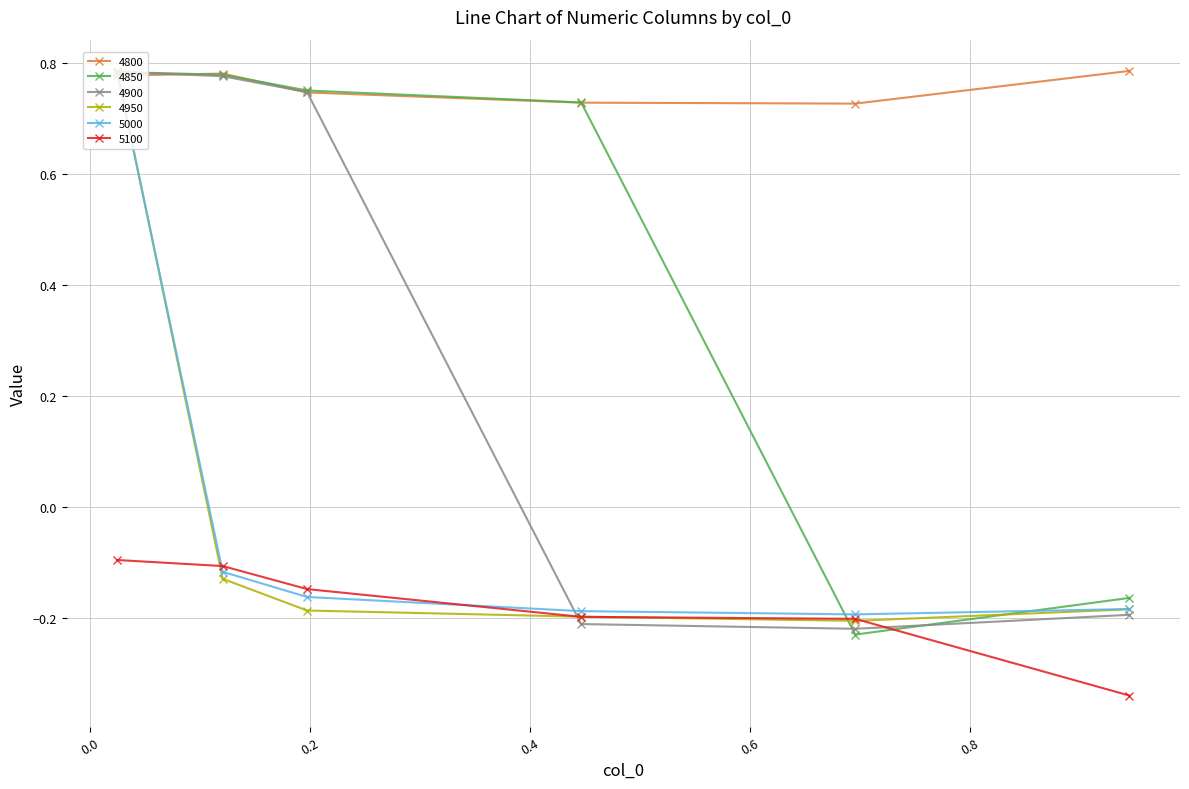

In 5000, how many points are lower than both neighbors (excluding endpoints)?

1